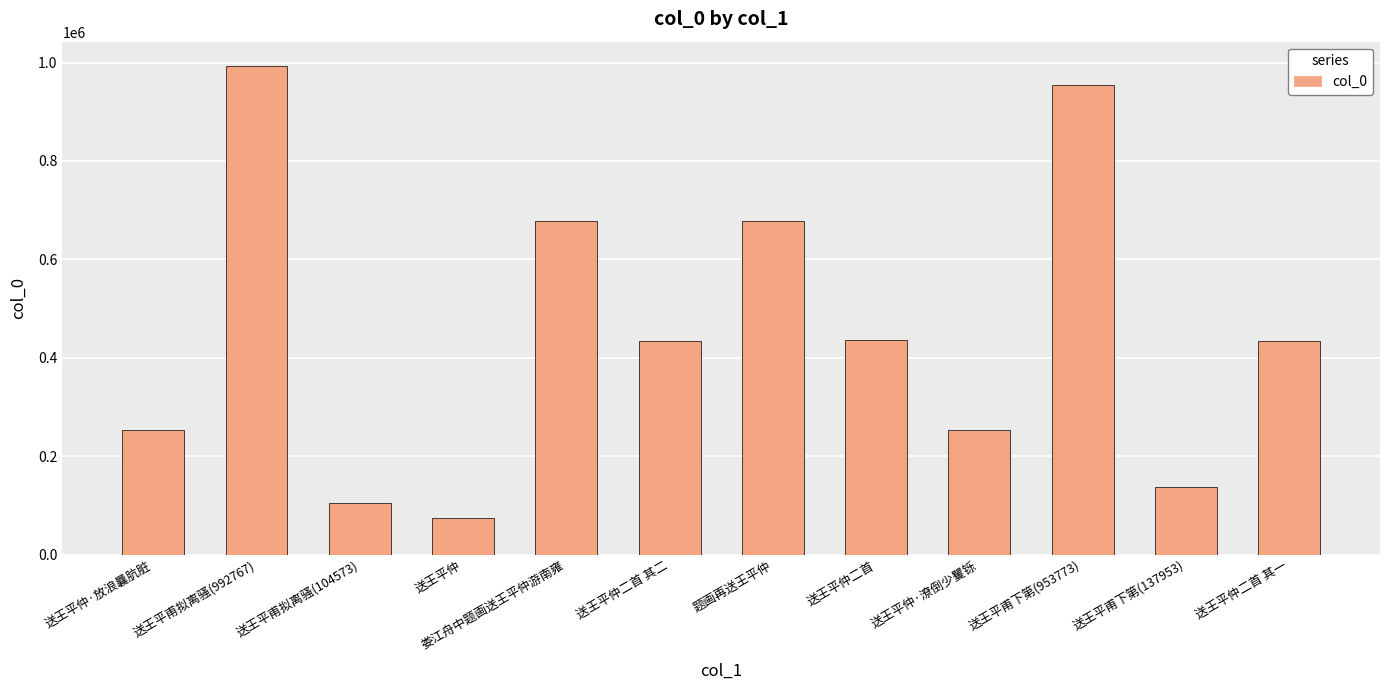

What is the difference between the maximum and minimum values?

918750